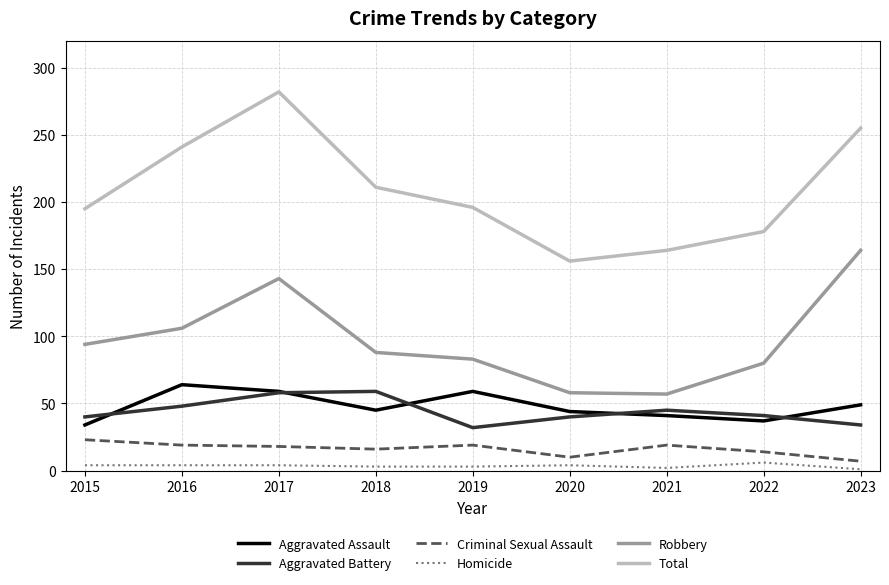

Is the value of Criminal Sexual Assault at 2017 greater than the value of Aggravated Assault at 2018?

No